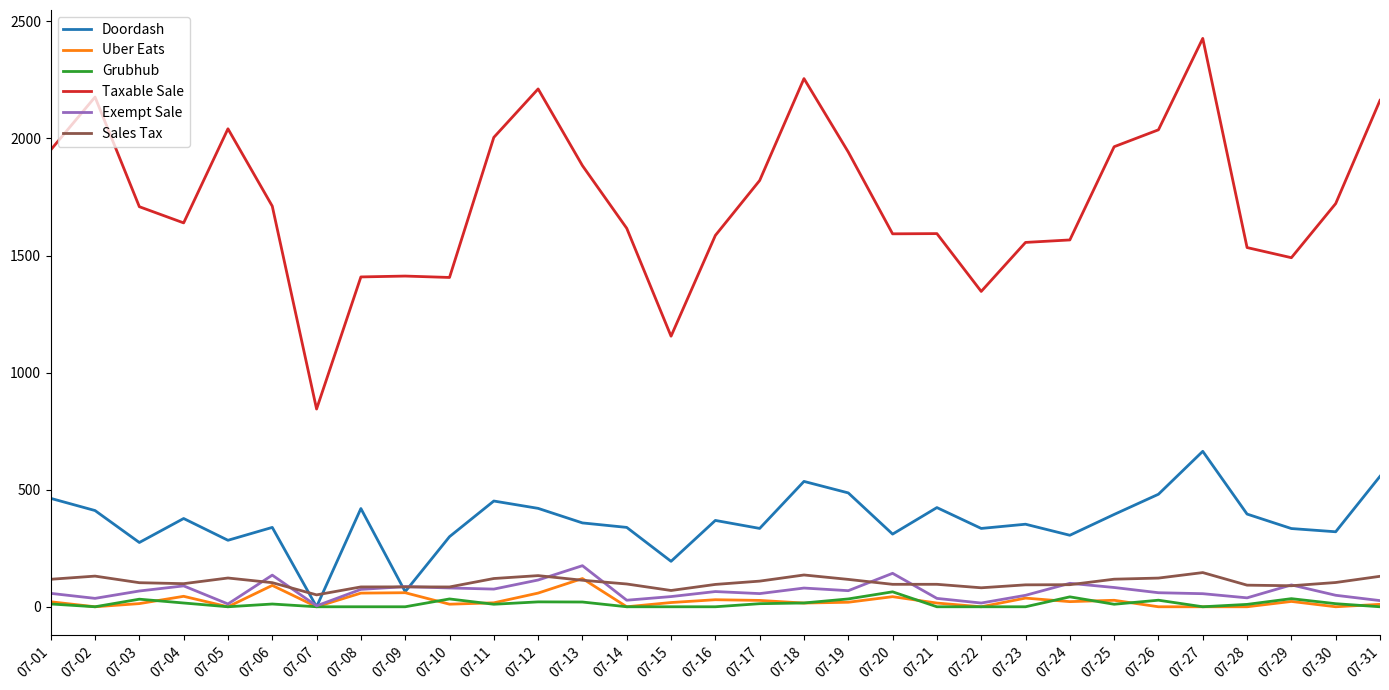

The value of Taxable Sale at 07-13 is 1883.9. True or false?

True